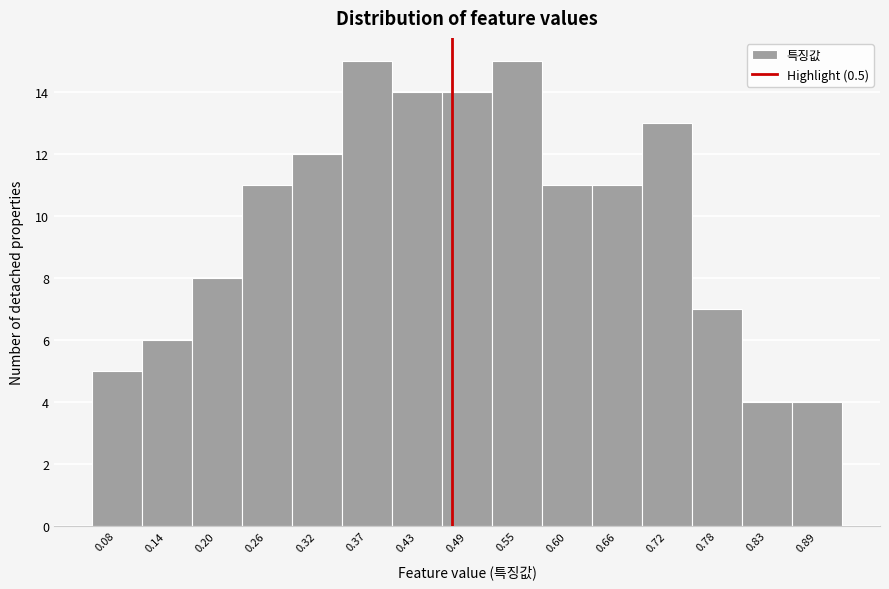

Reading right to left, transcribe all the data shown in this chart.

0.89=4	0.83=4	0.78=7	0.72=13	0.66=11	0.60=11	0.55=15	0.49=14	0.43=14	0.37=15	0.32=12	0.26=11	0.20=8	0.14=6	0.08=5